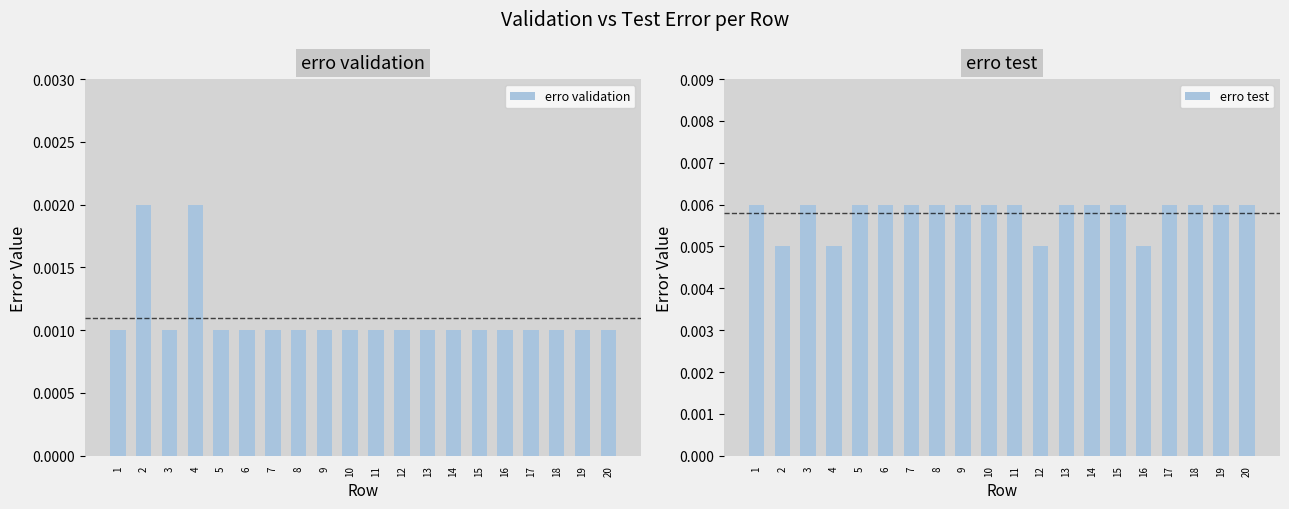

How many erro validation values are between 0 and 1?

20